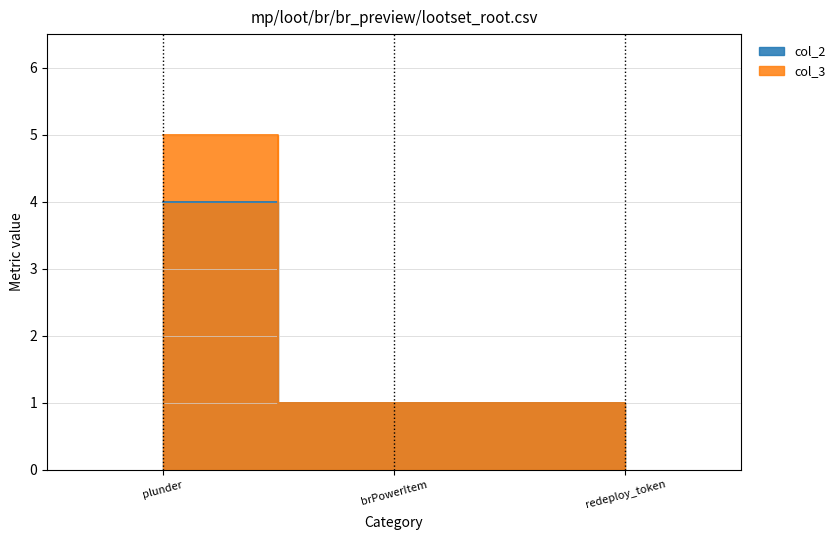

What are all the series names shown in the legend?

col_2, col_3